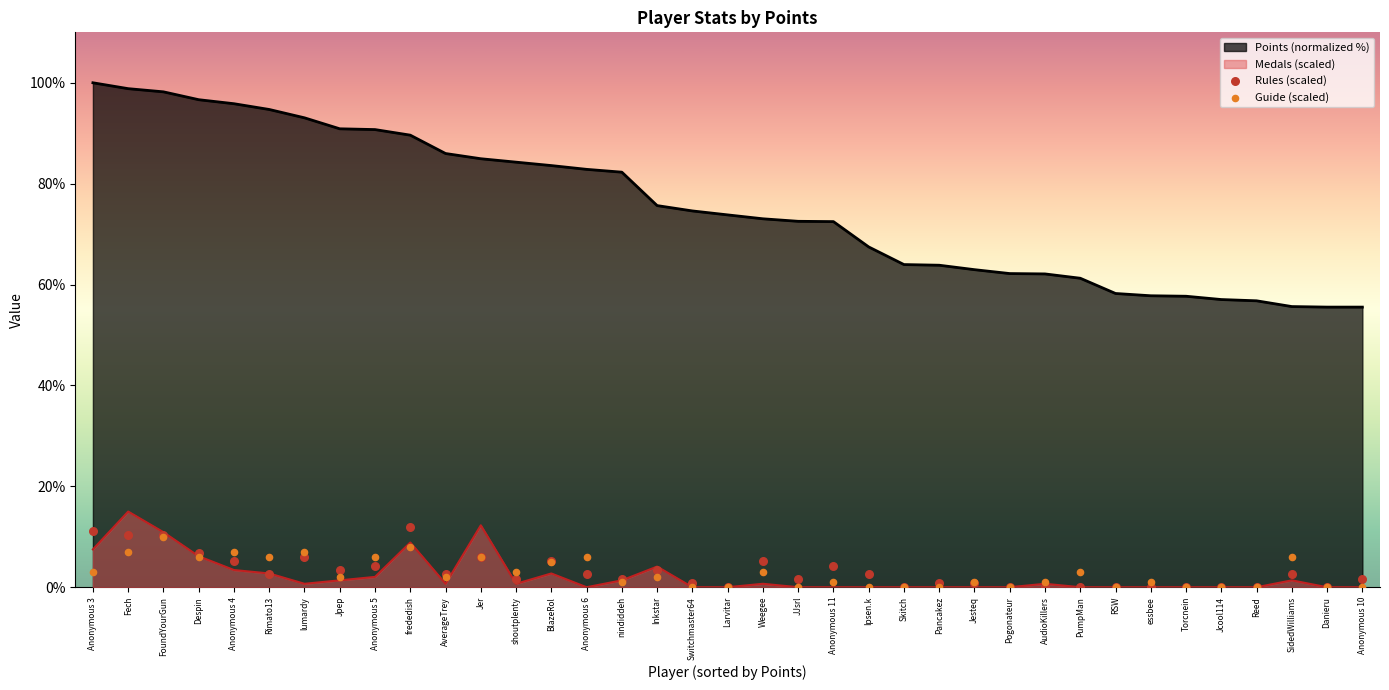

Which series reaches the minimum Y coordinate?

Medals